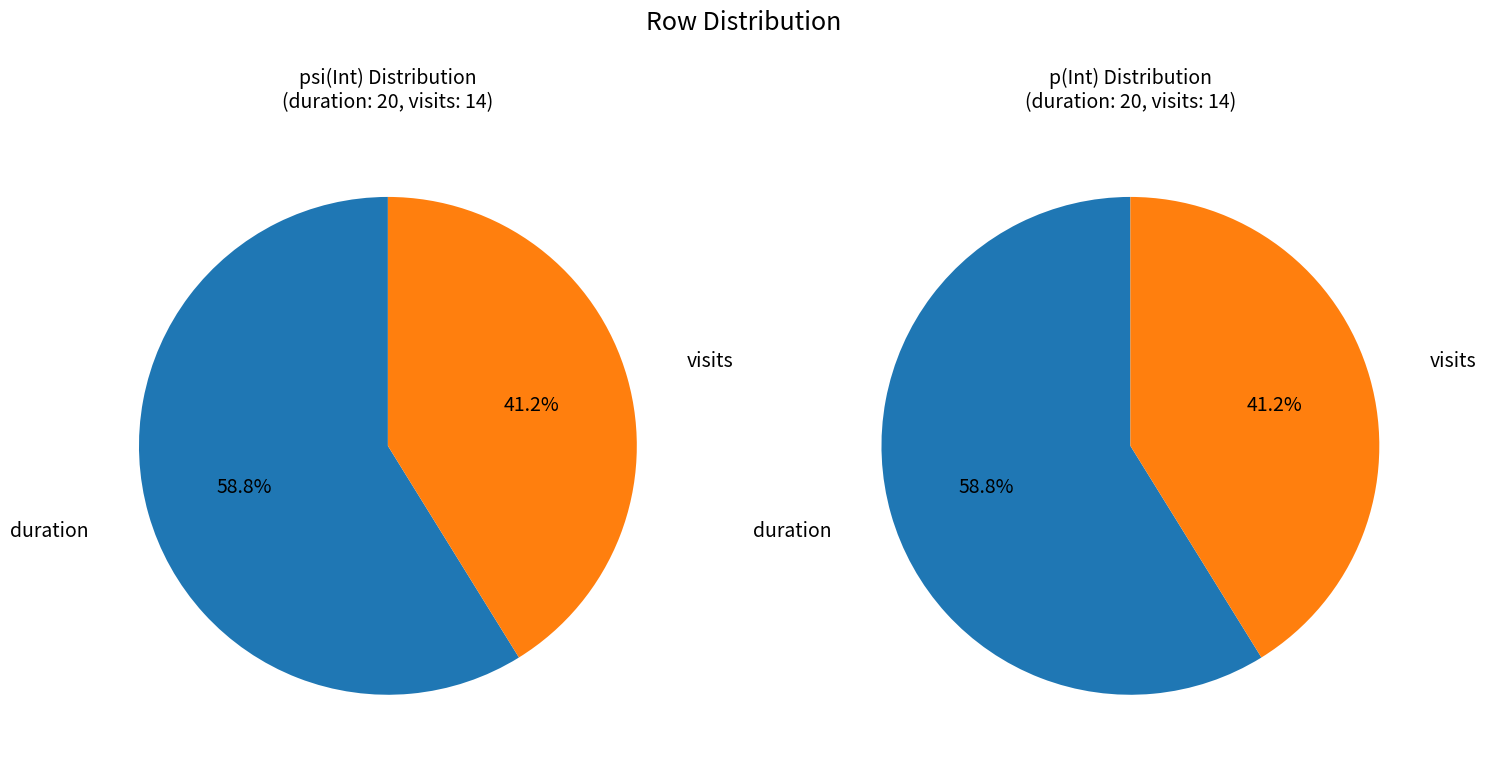

The psi(Int) slice represents 98% of the pie. True or false?

False